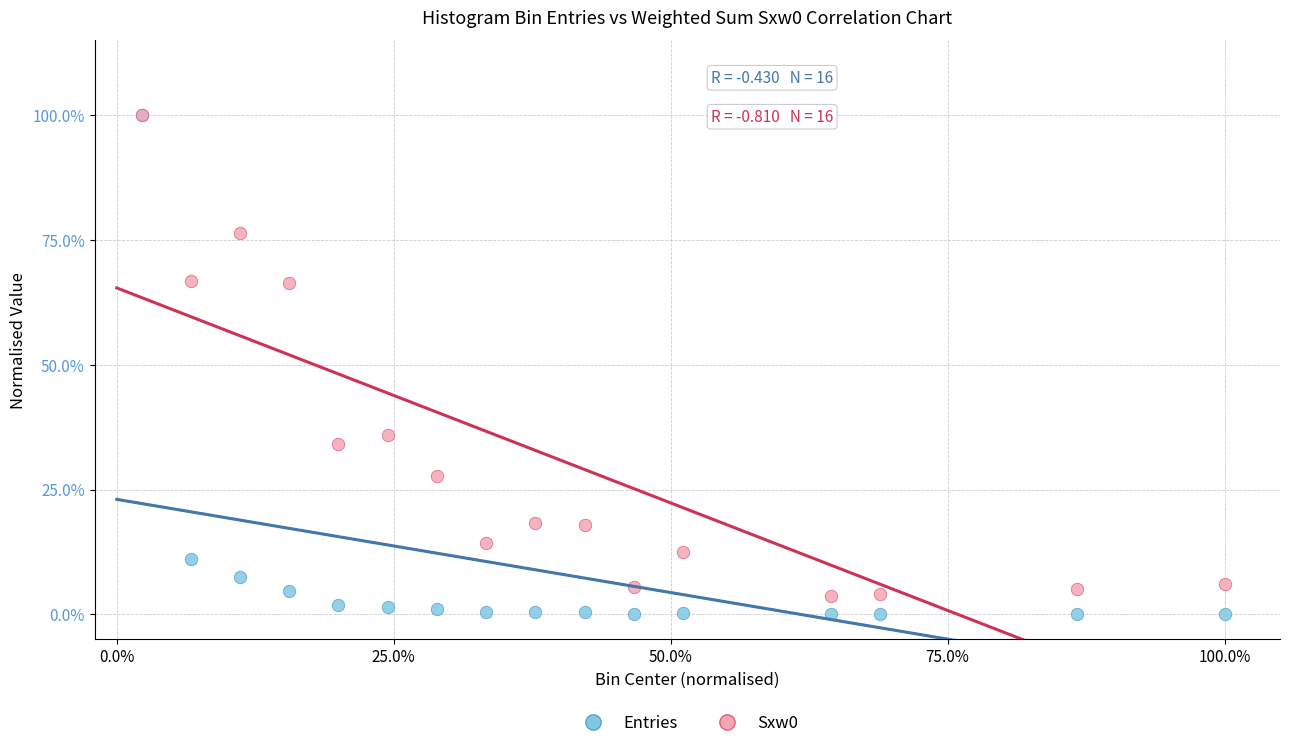

Which series has the widest spread of Y values?

Entries